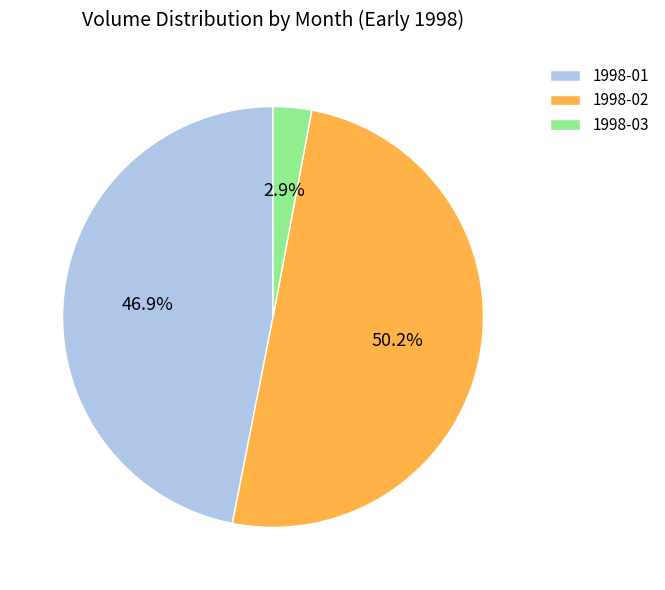

How much of the chart is everything except 1998-03?

97.1%